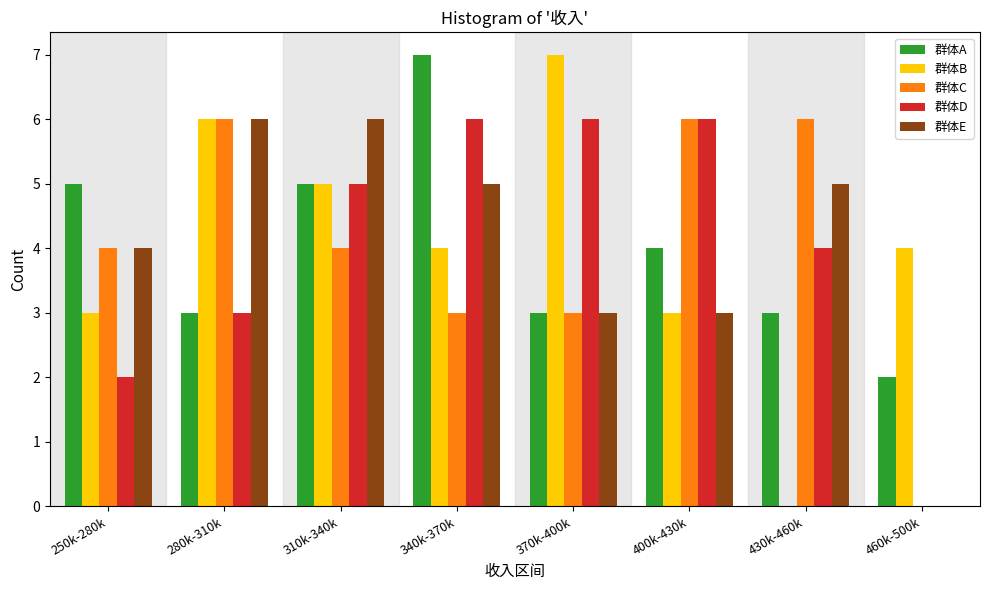

Which series changed the most between 430k-460k and 460k-500k?

群体C